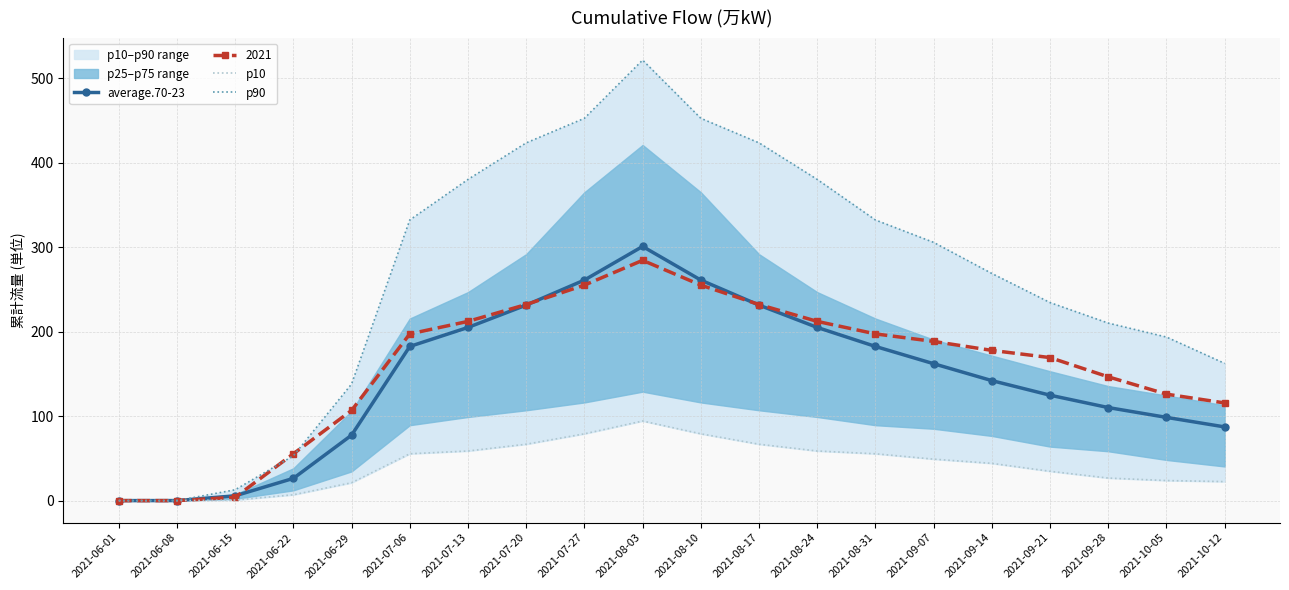

The p90 series shows 398268.0 at 2021-09-07. True or false?

False